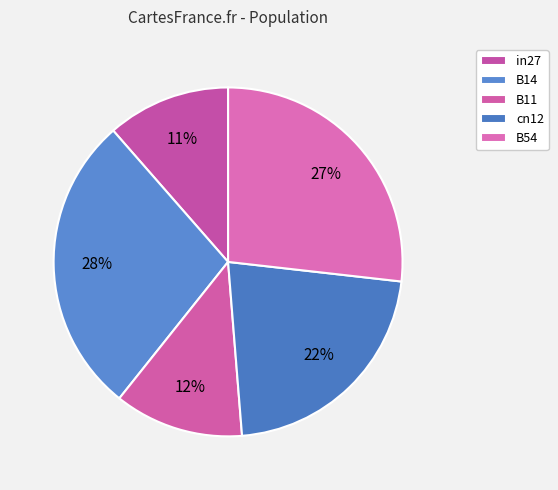

What is the total percentage of B11 and cn12?

33.9%